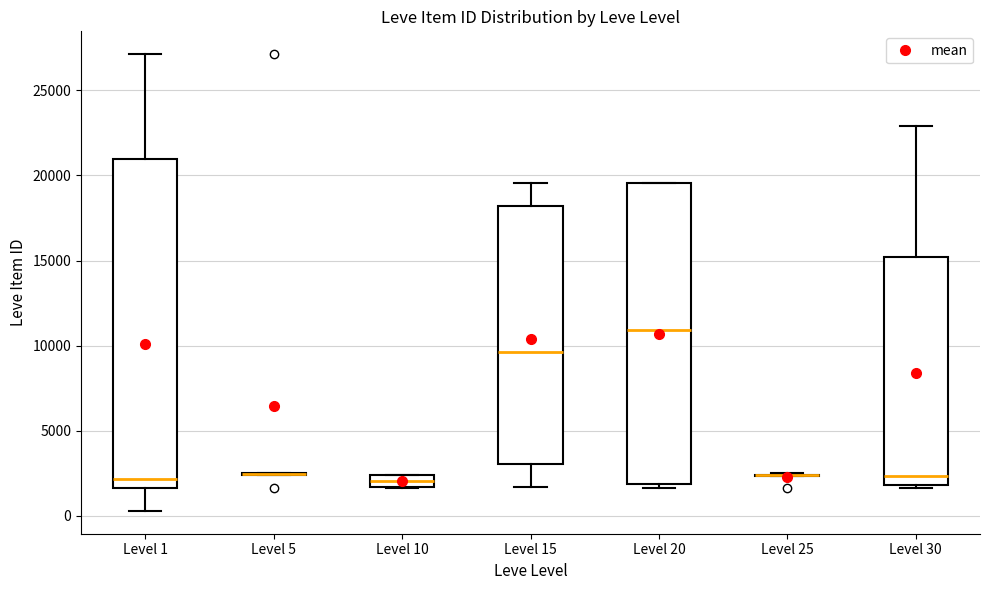

Comparing the boxes themselves (not the whiskers), which one is the tallest?

Level 1